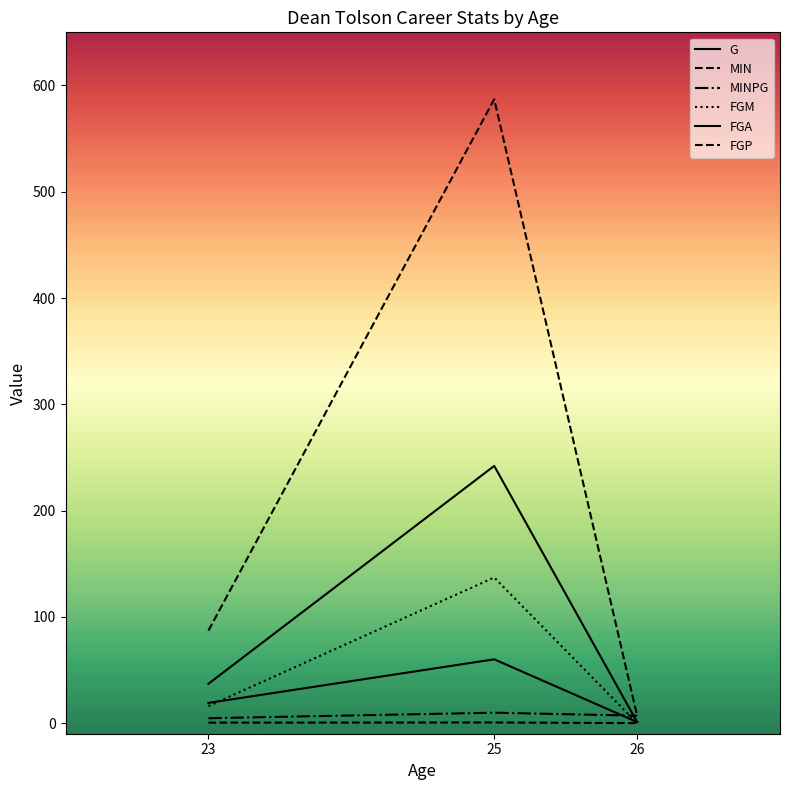

Reading left to right, transcribe all the data shown in this chart.

G: 23=19.0	25=60.0	26=1.0
MIN: 23=87.0	25=587.0	26=7.0
MINPG: 23=4.6	25=9.8	26=7.0
FGM: 23=16.0	25=137.0	26=0.0
FGA: 23=37.0	25=242.0	26=1.0
FGP: 23=0.4	25=0.6	26=0.0